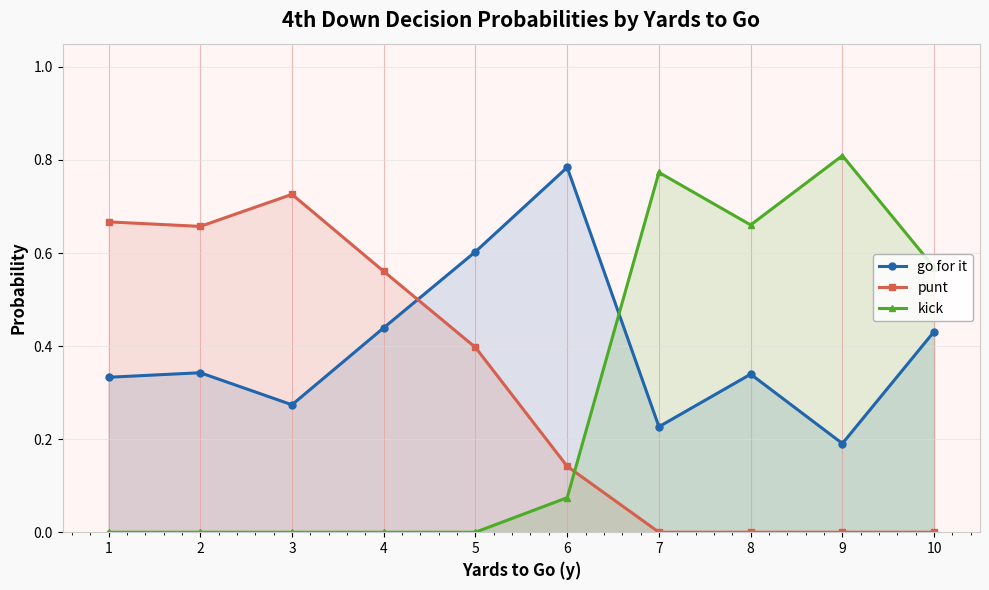

What is the sum of the punt values at 1 and 2?

1.3